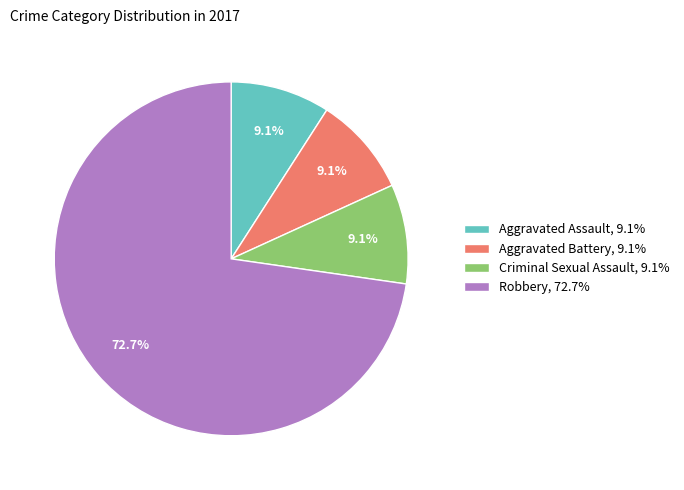

What portion of the pie excludes Criminal Sexual Assault?

90.9%